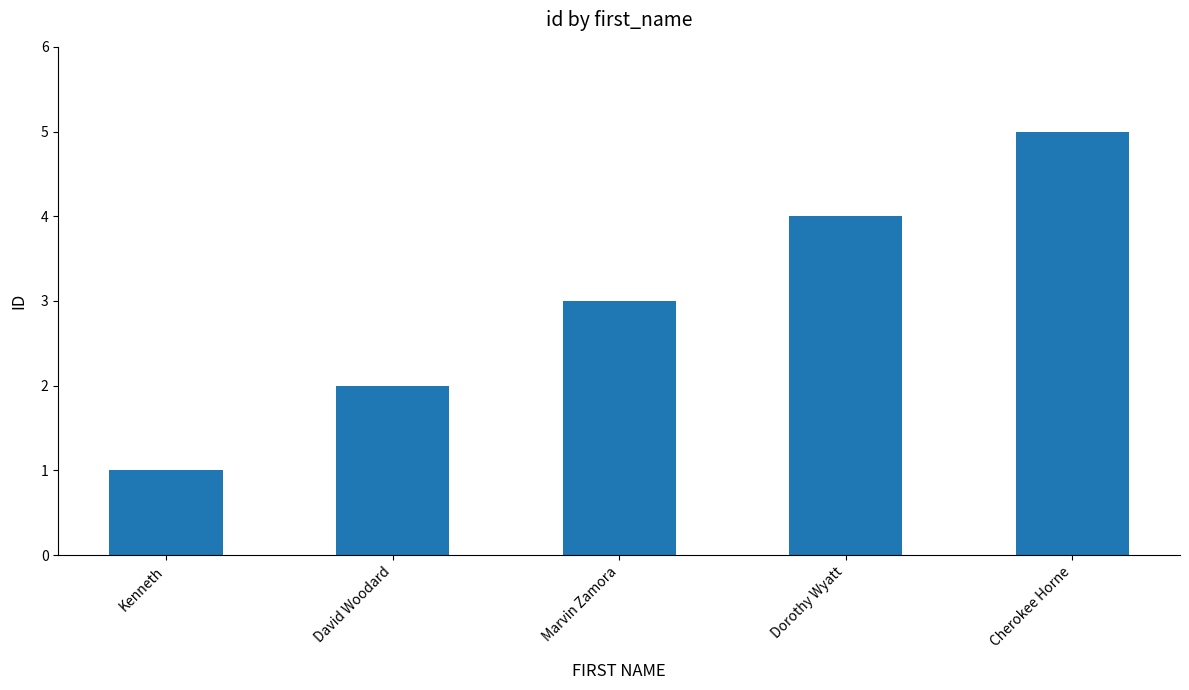

What is the label of the 2nd bar from the right?

Dorothy Wyatt